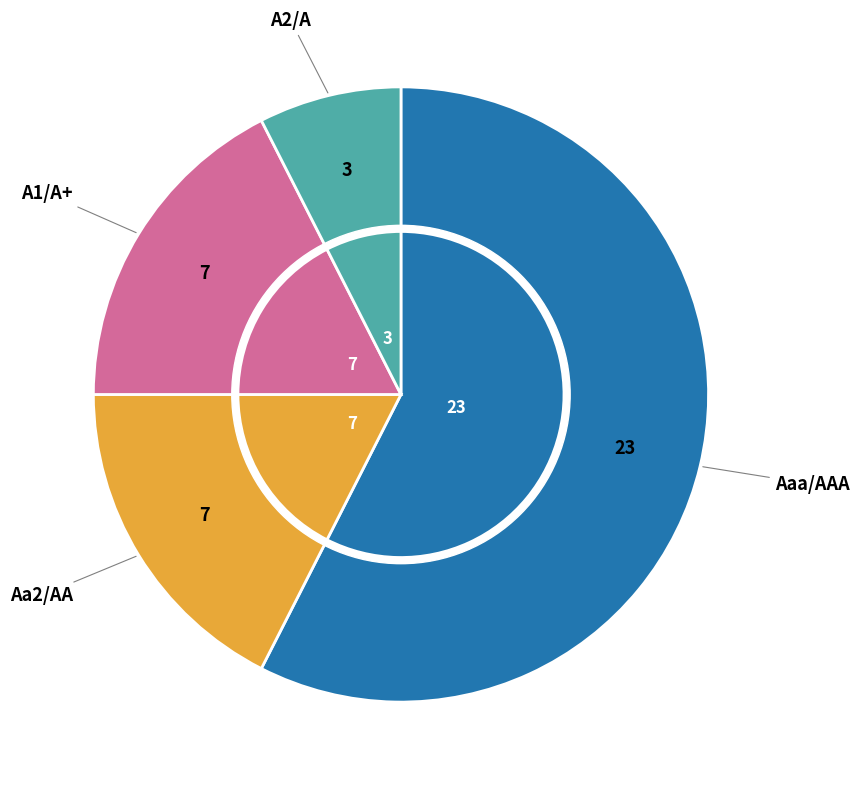

To the nearest percent, what portion does A1/A+ represent?

18%